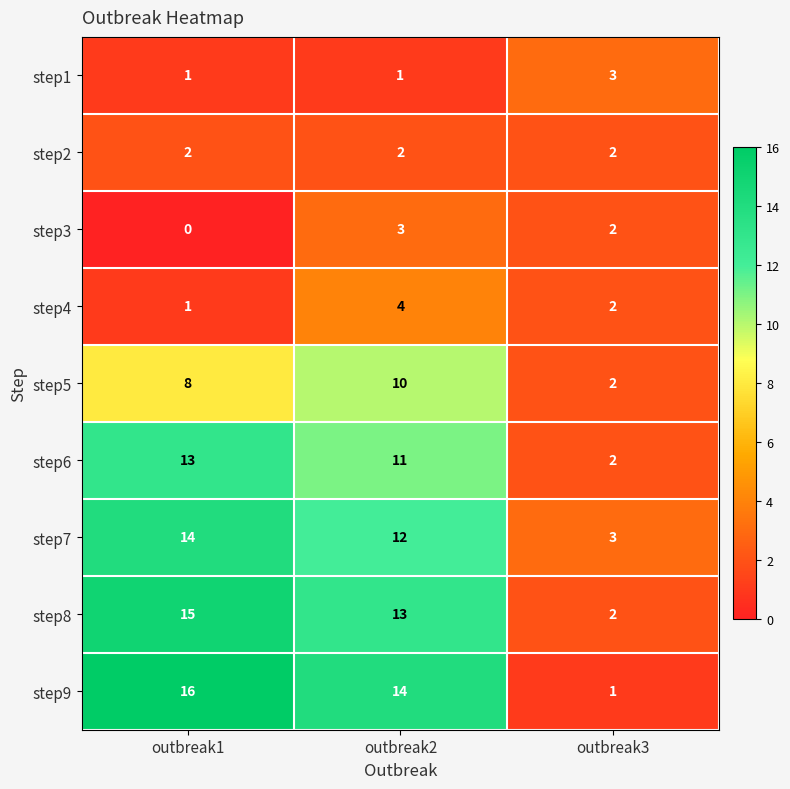

Where does the step8 series first go above 13?

outbreak1